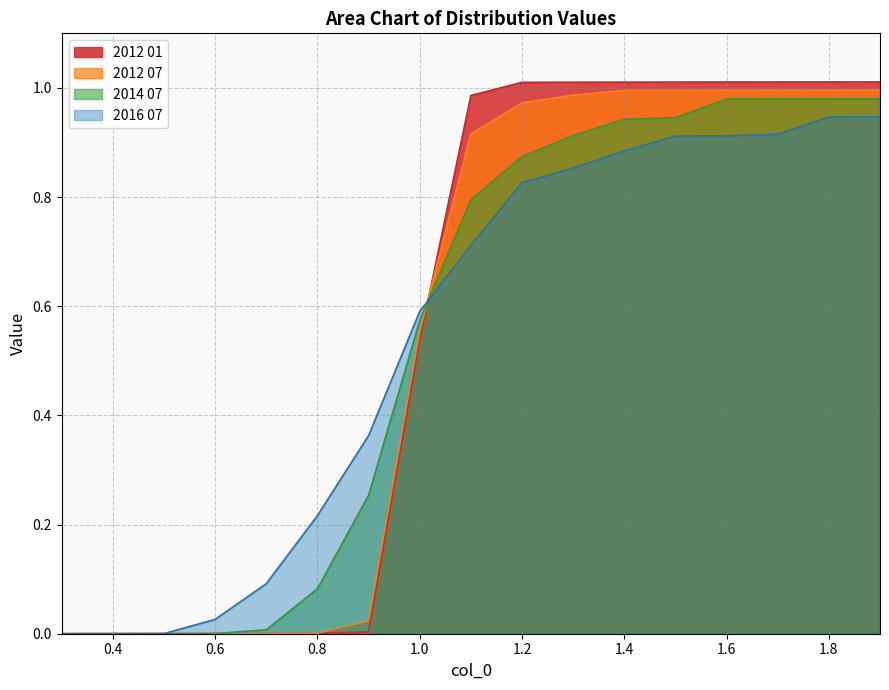

The value of 2012 01 at 0.7 is 0.0. True or false?

False